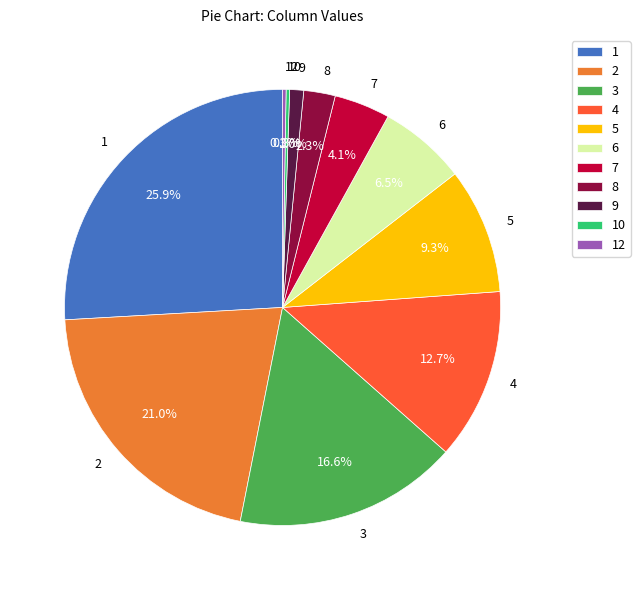

Which has a higher value, 8 or 9?

8